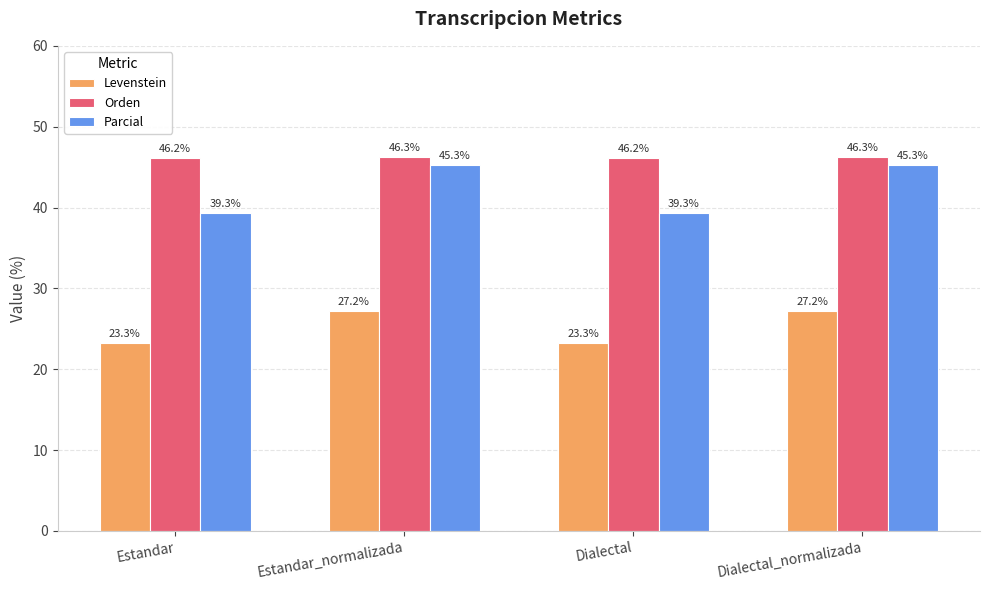

What is the greatest value displayed?

46.3